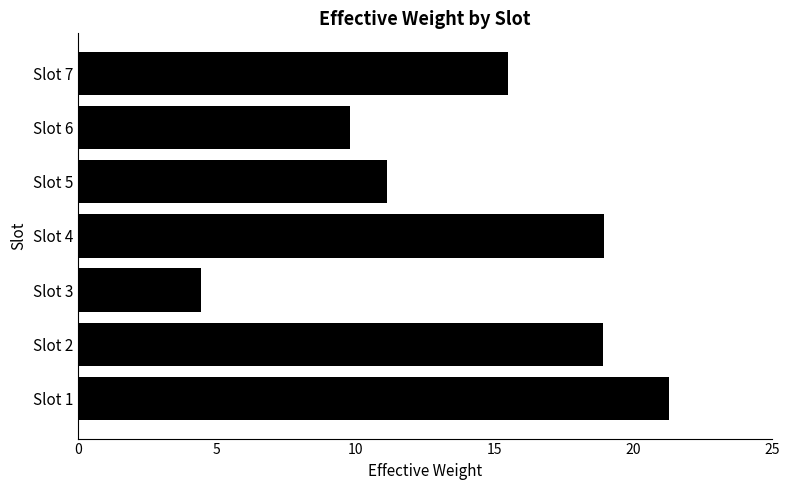

True or false: the data shows 11.1 at Slot 5.

True